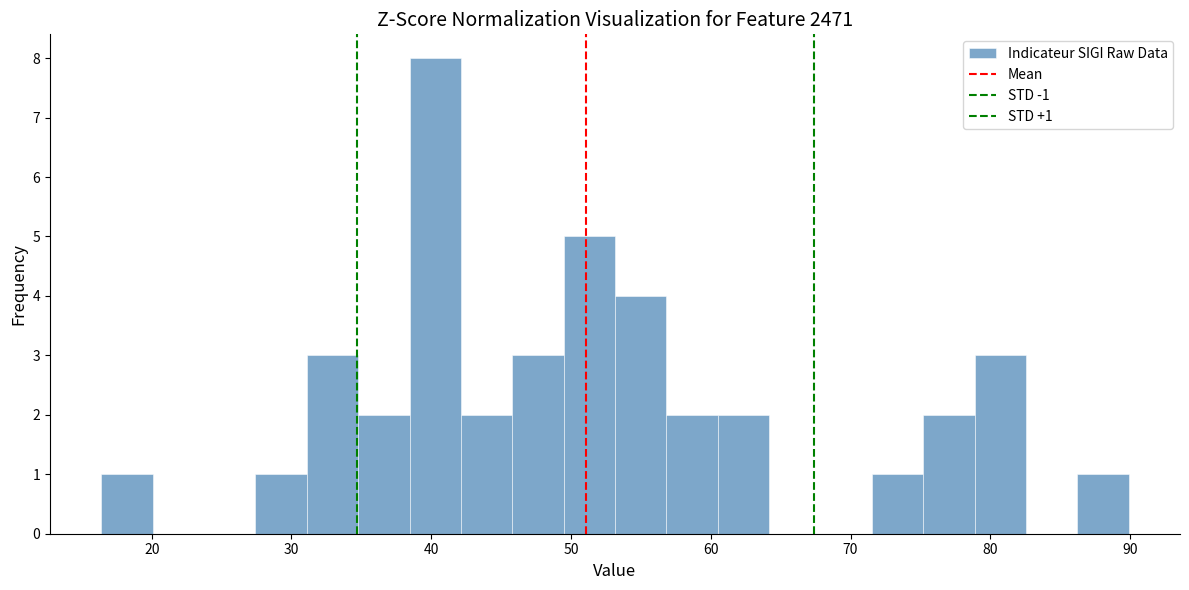

Read against the x-axis, roughly where is the centre of the tallest bar?

40